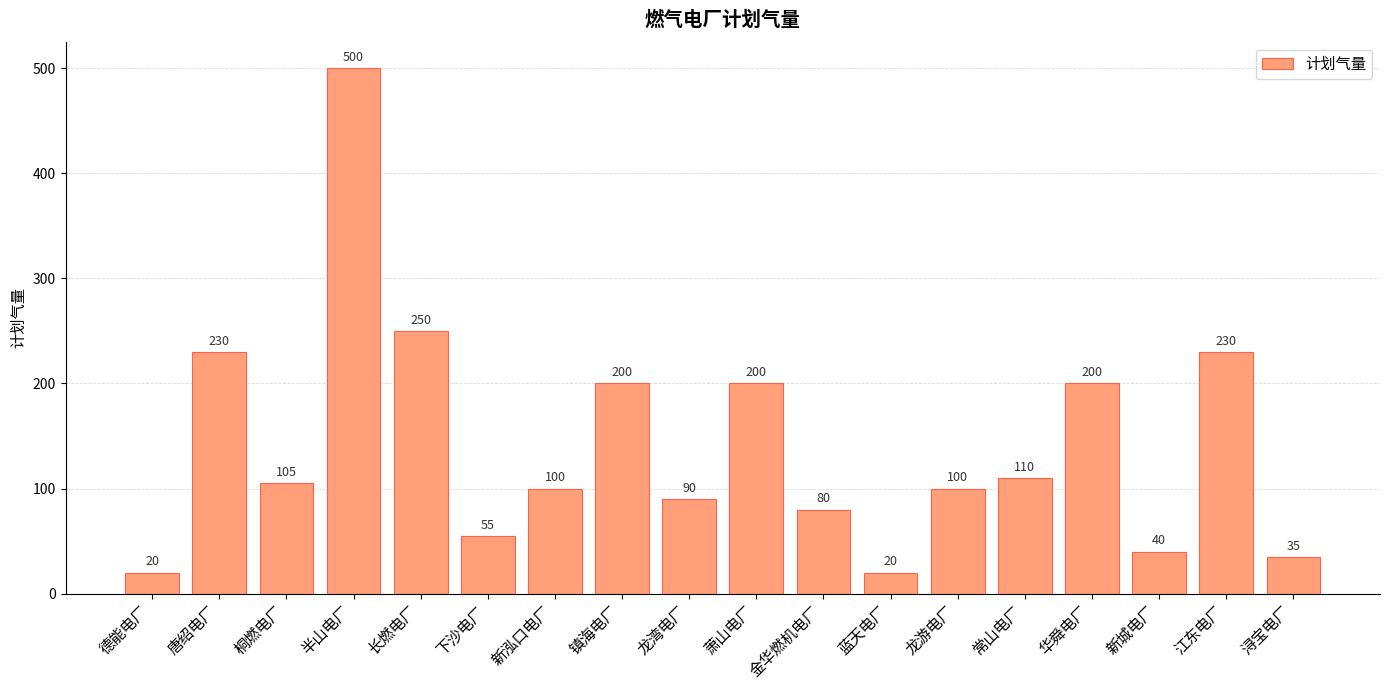

Is it true that the value at 龙游电厂 is 53?

False